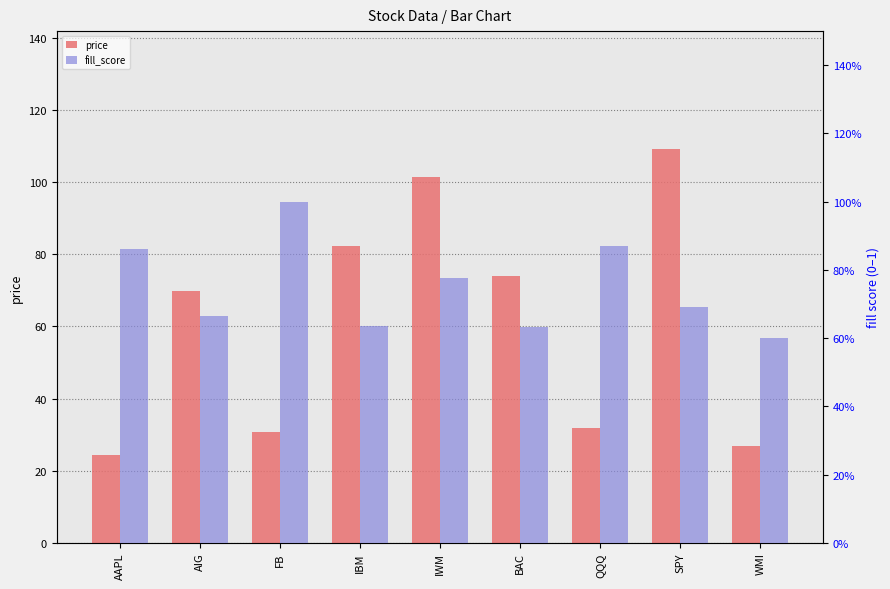

How many data points does each series have?

9